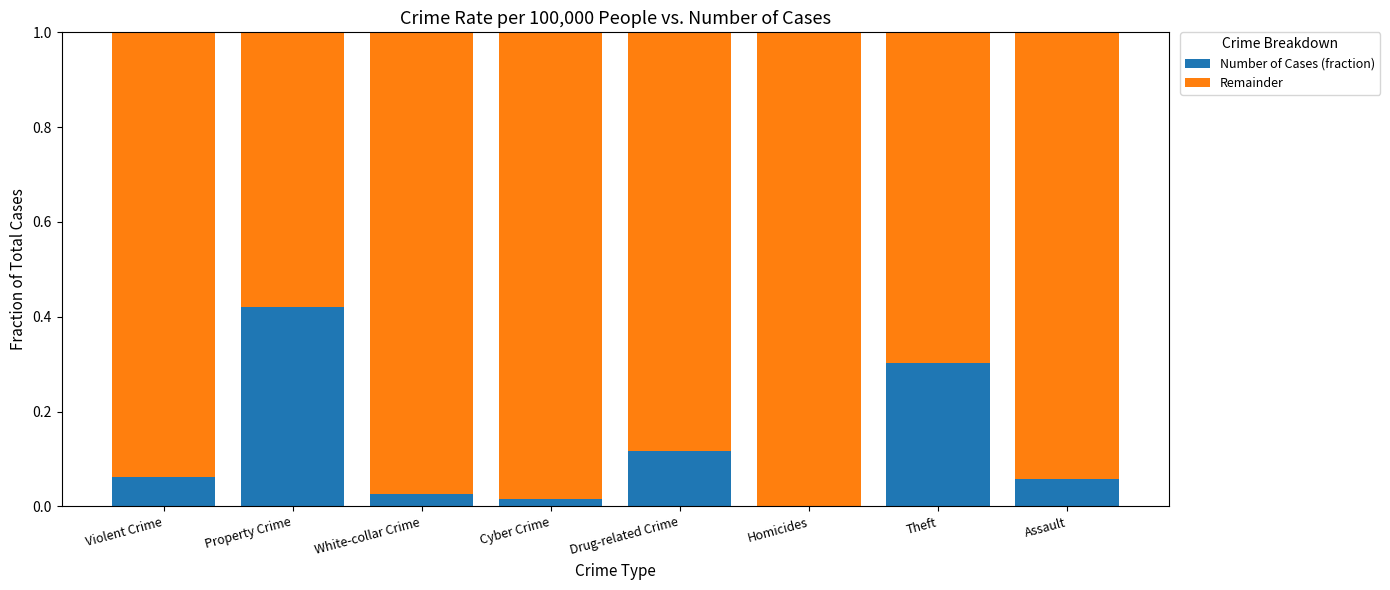

The Number of Cases (fraction) series shows 0.3 at Theft. True or false?

True